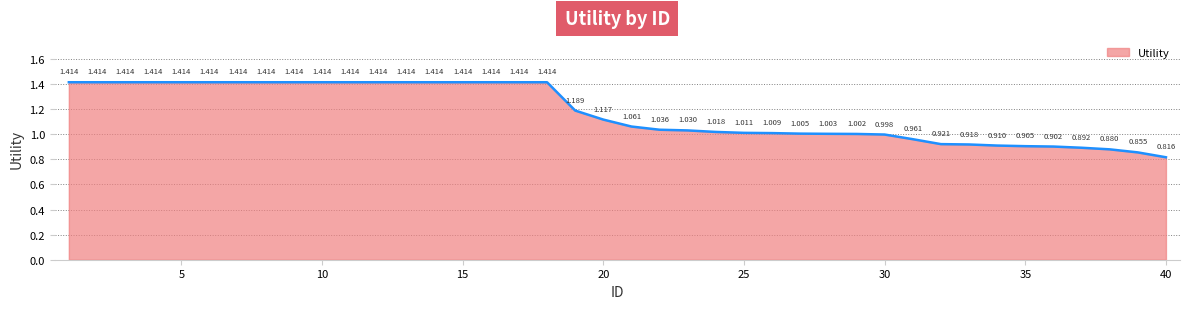

Does the chart have visible grid lines?

Yes